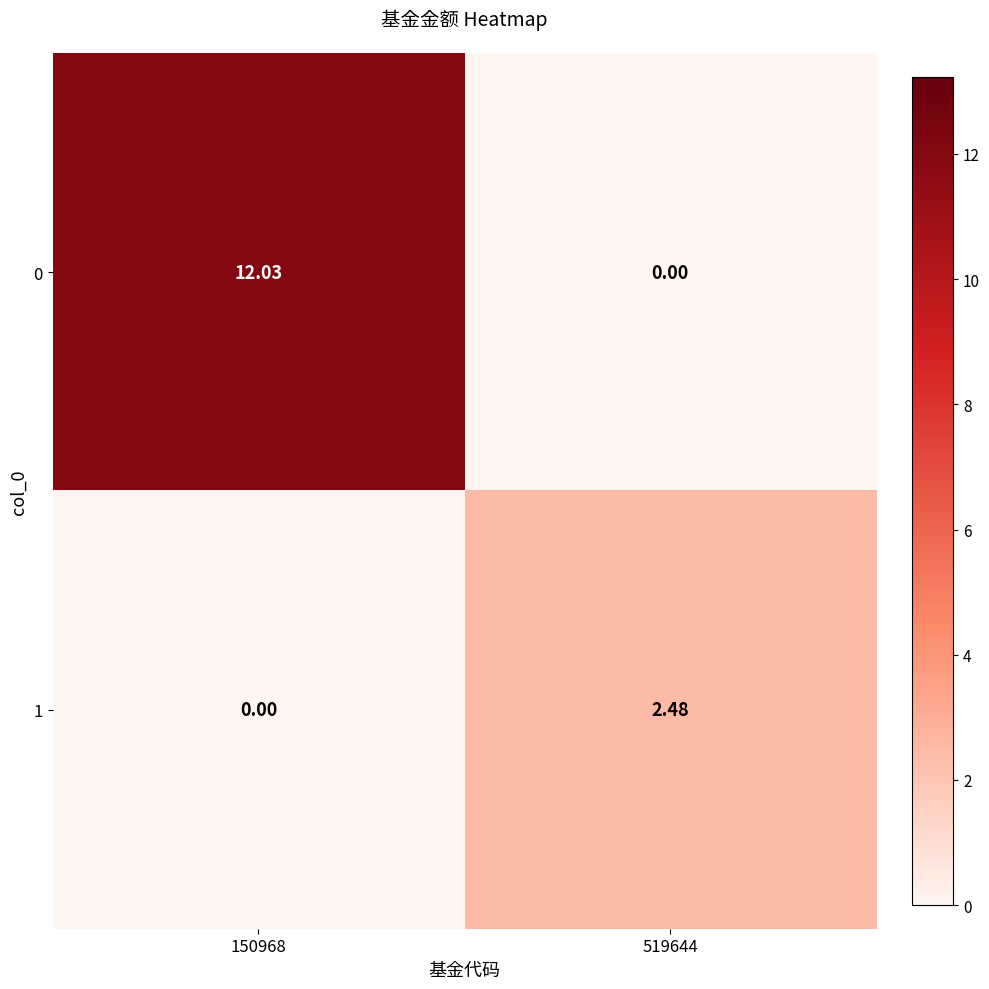

Is the value of 0 at 519644 greater than the value of 1 at 519644?

No